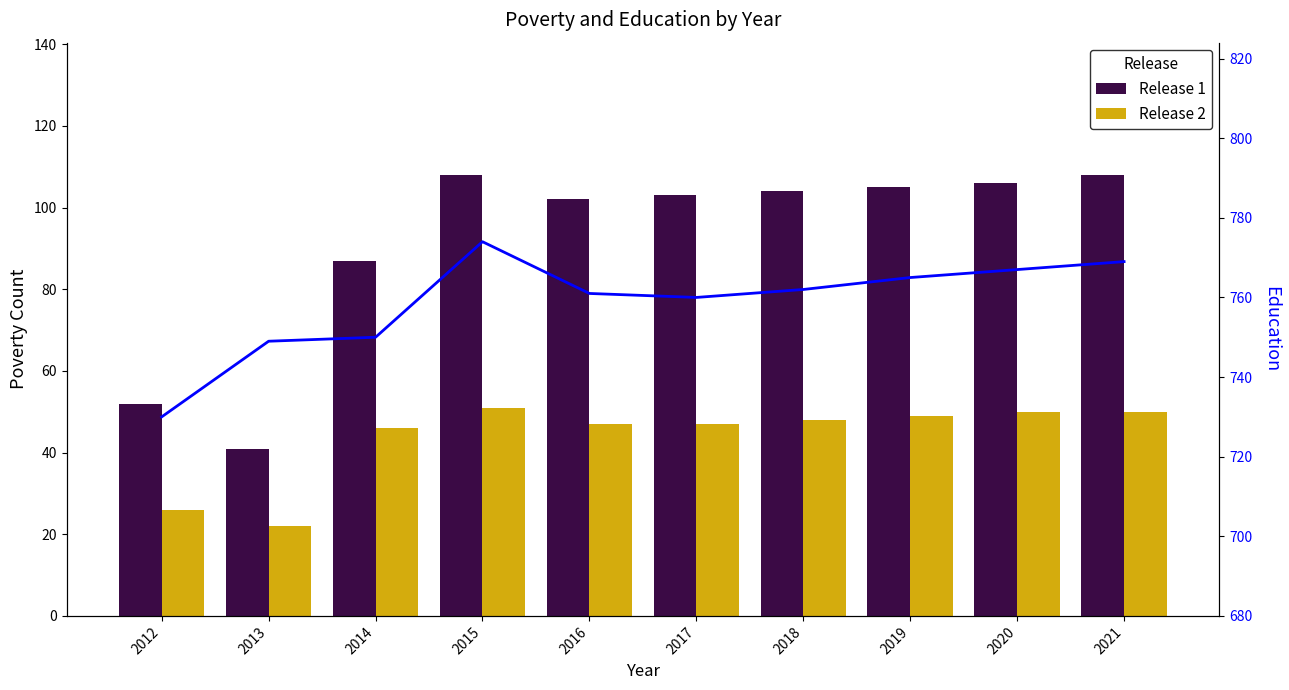

List the series in order of their peak value, lowest first.

Release 2, Release 1, Education